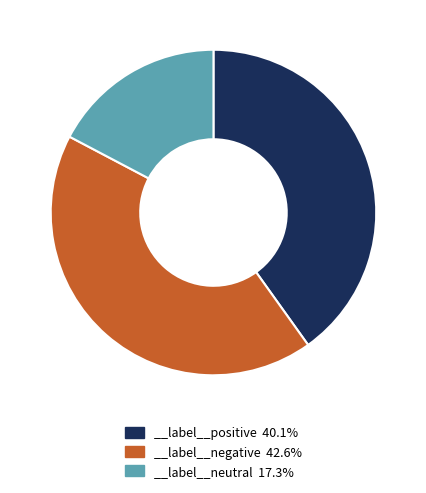

What is the ratio of the value at __label__neutral 17.3% to the value at __label__positive 40.1%?

0.4